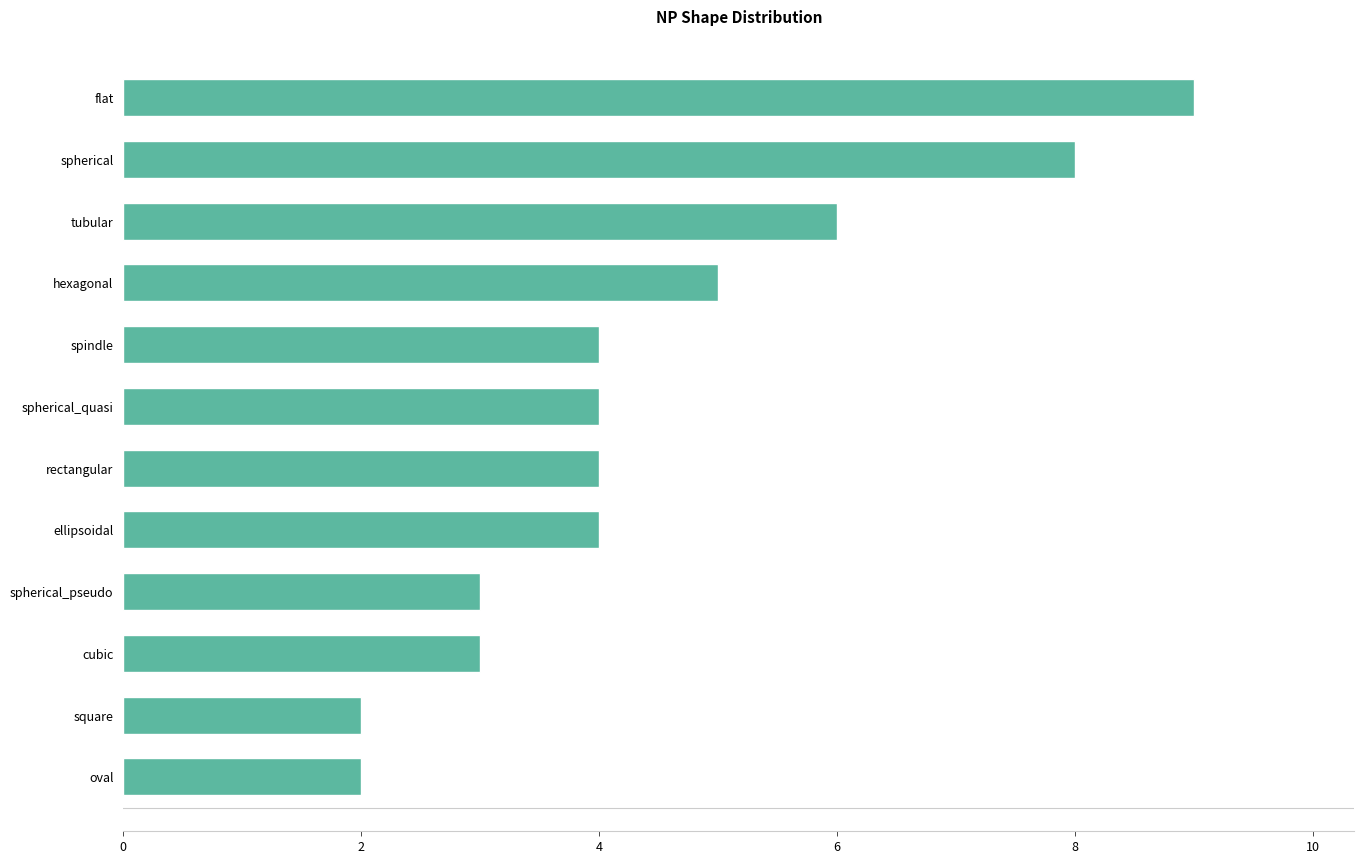

Does the chart contain any negative values?

No